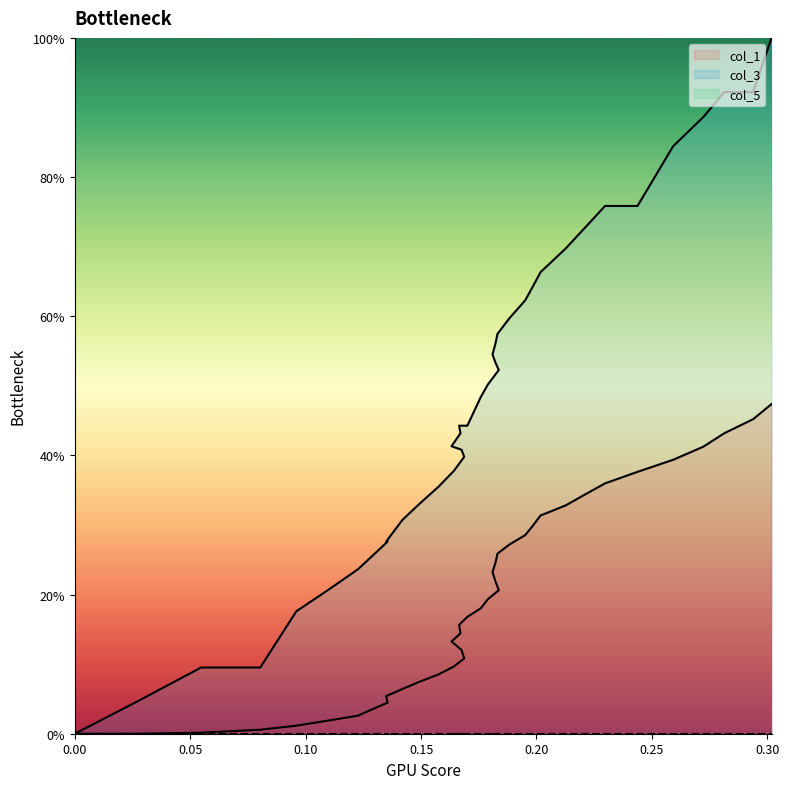

Which series has the largest range (max minus min)?

col_3